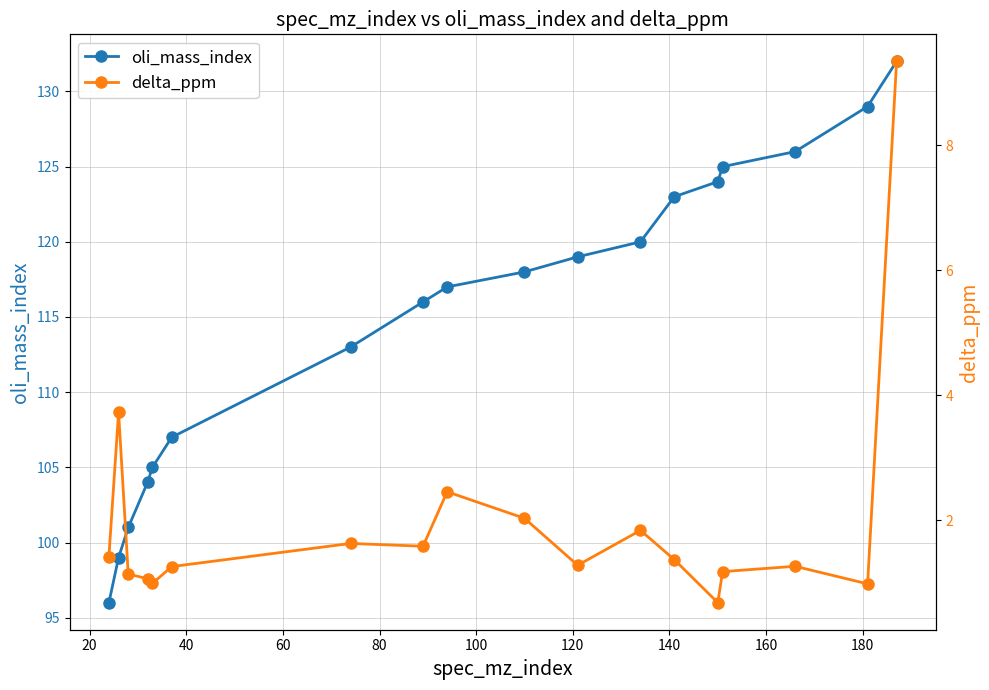

Which series has the largest total across all categories?

oli_mass_index